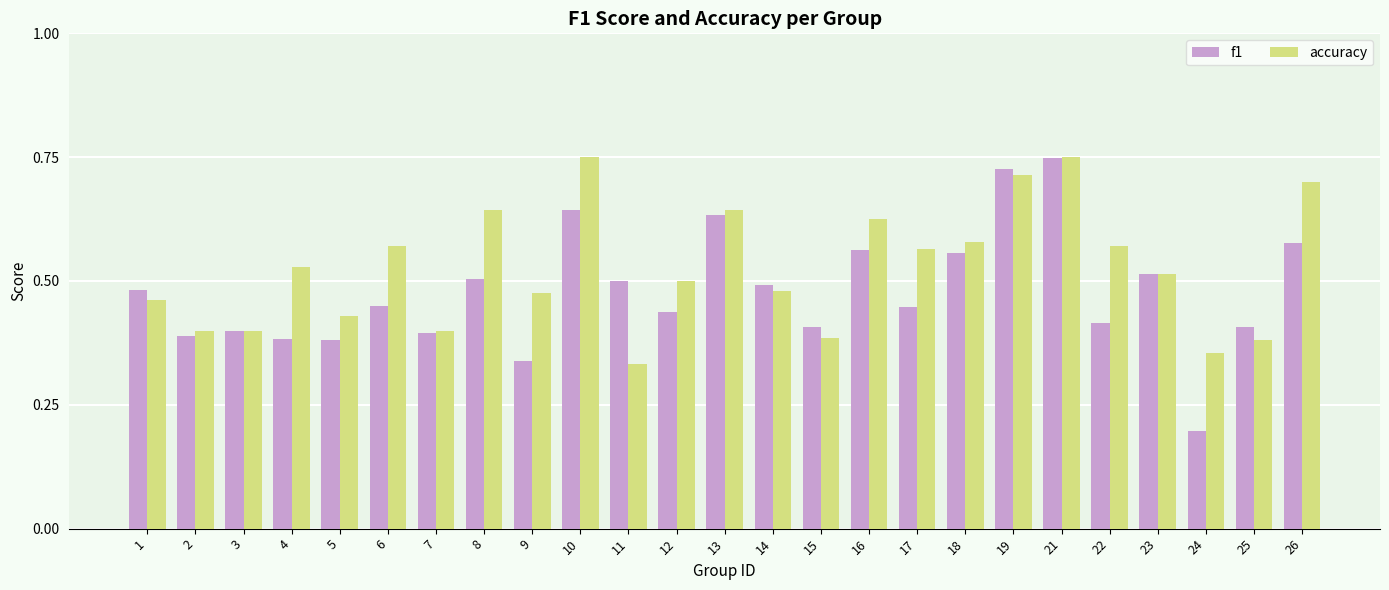

What is the difference between the highest and lowest values at 9?

0.1